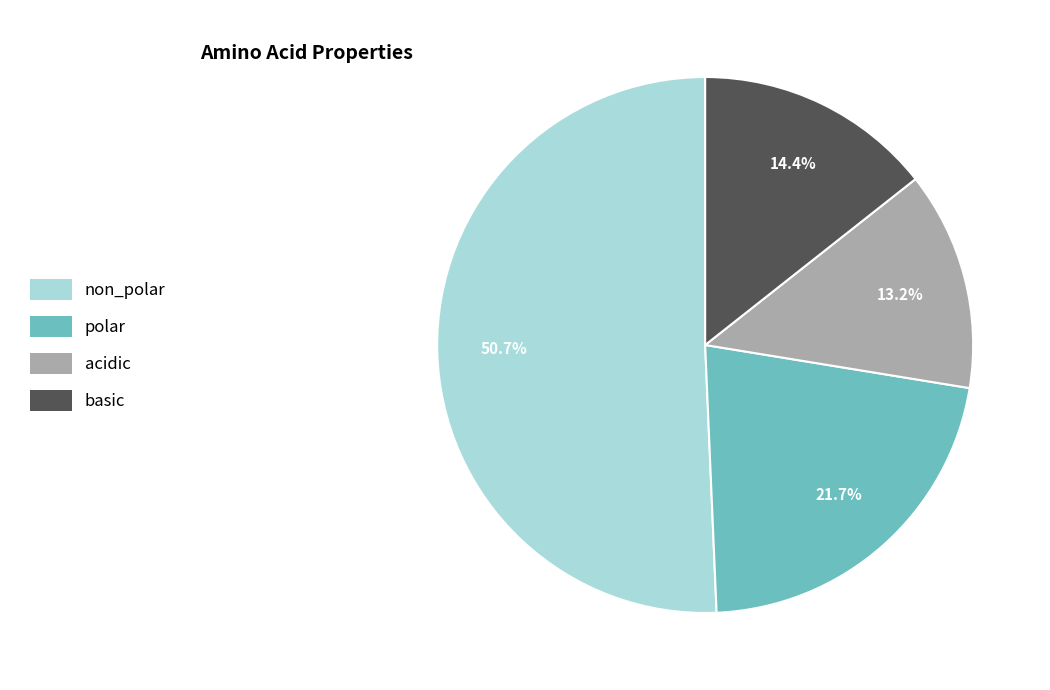

Does basic represent more than half of the total?

No